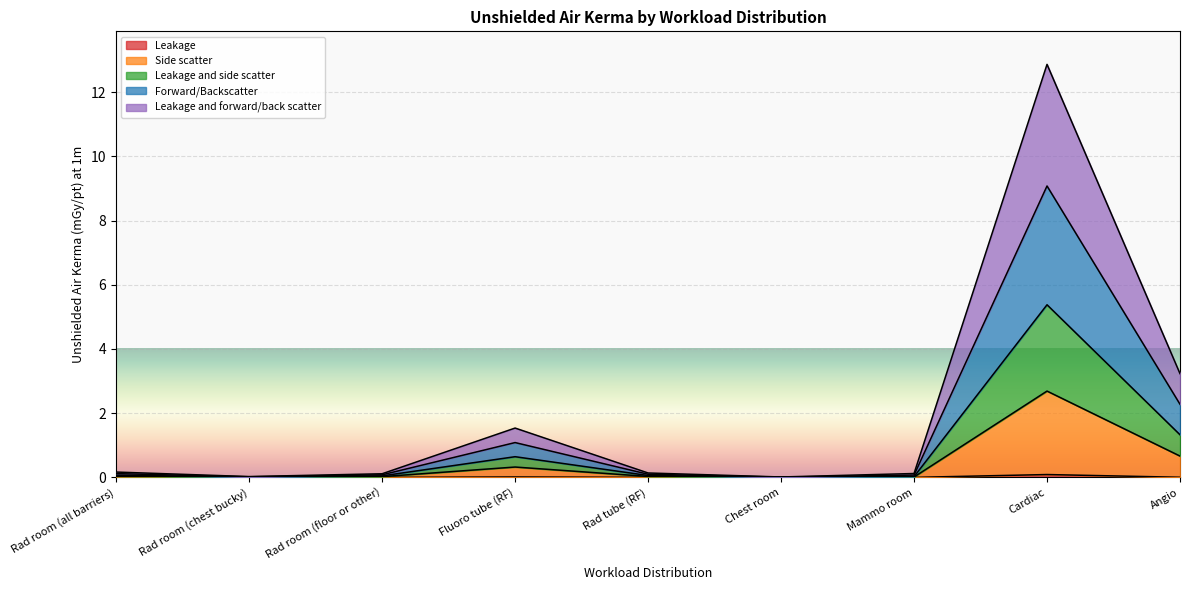

What is the maximum value shown in the chart?

12.9